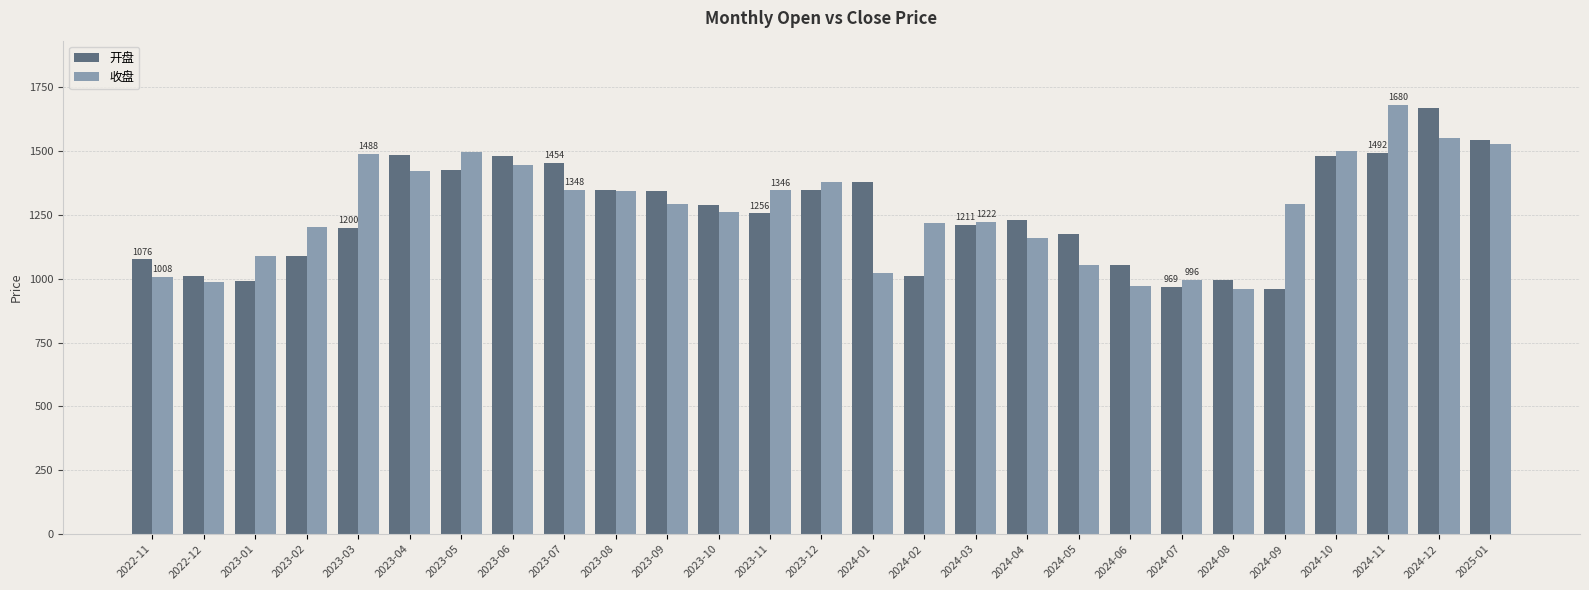

Where does the 收盘 series first go above 1291?

2023-03